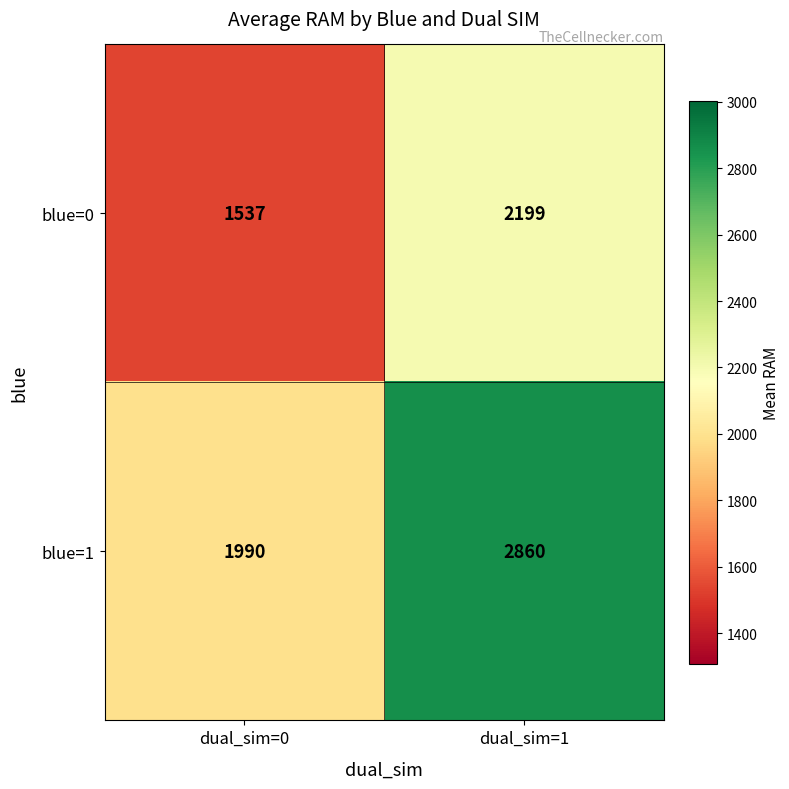

Which series has the widest spread of values?

blue=1